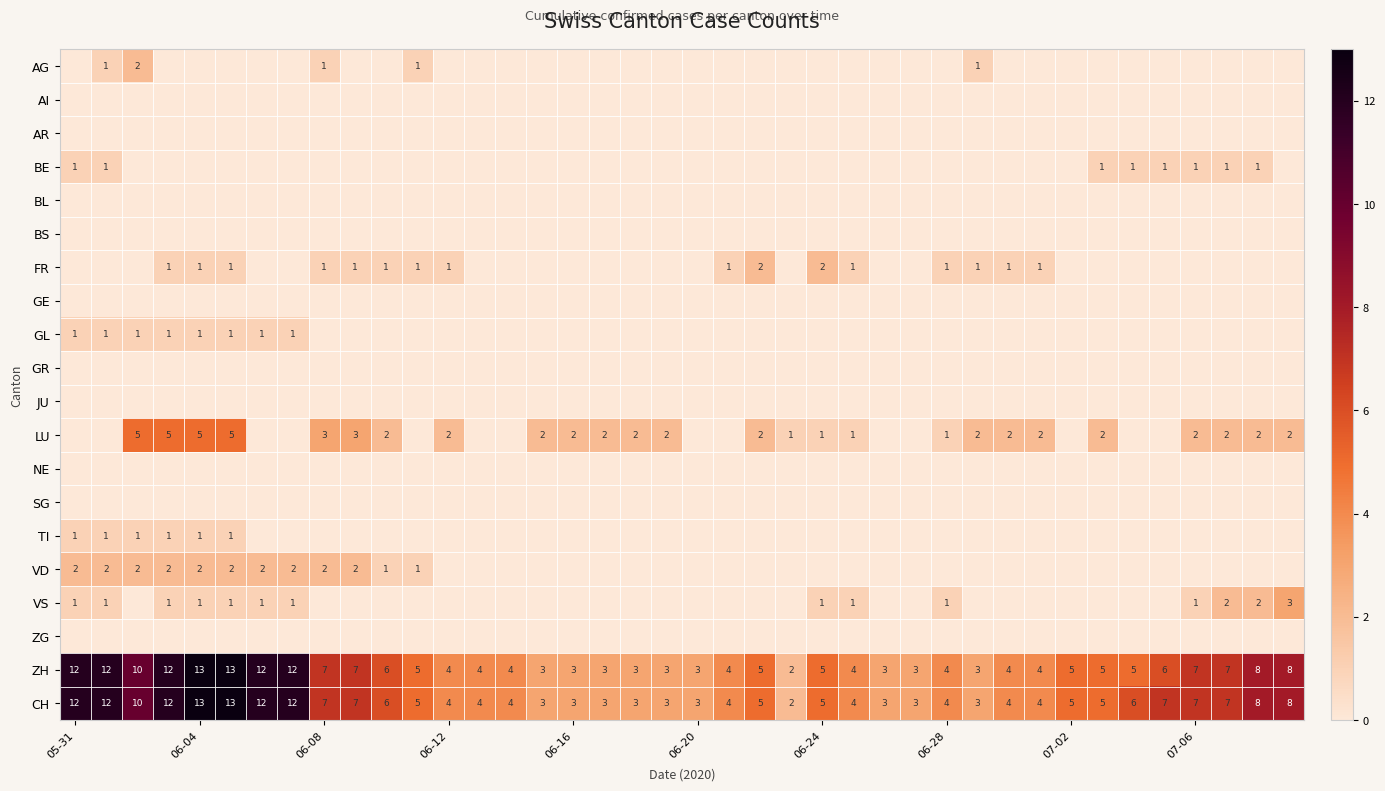

At how many categories does at least one series exceed 7?

10